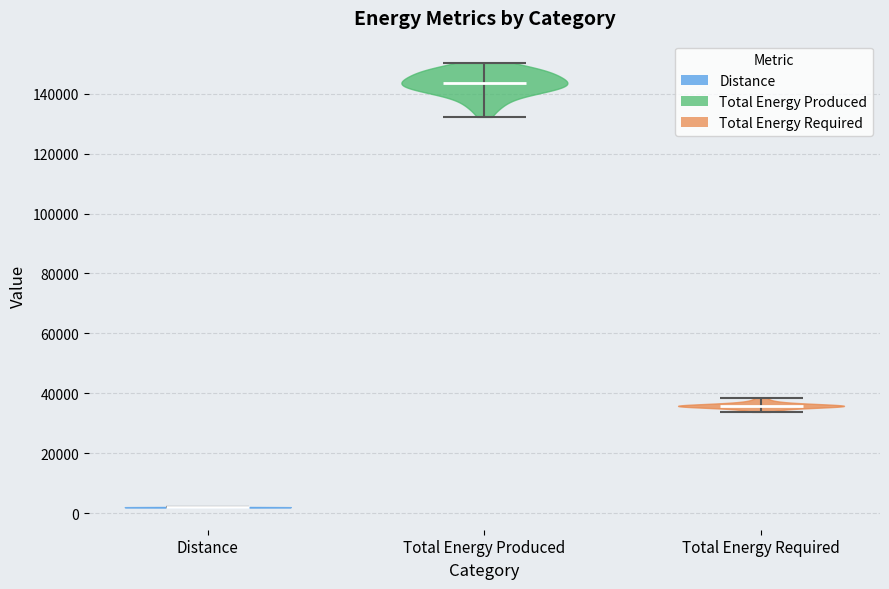

Which violin has the lowest median line?

Distance